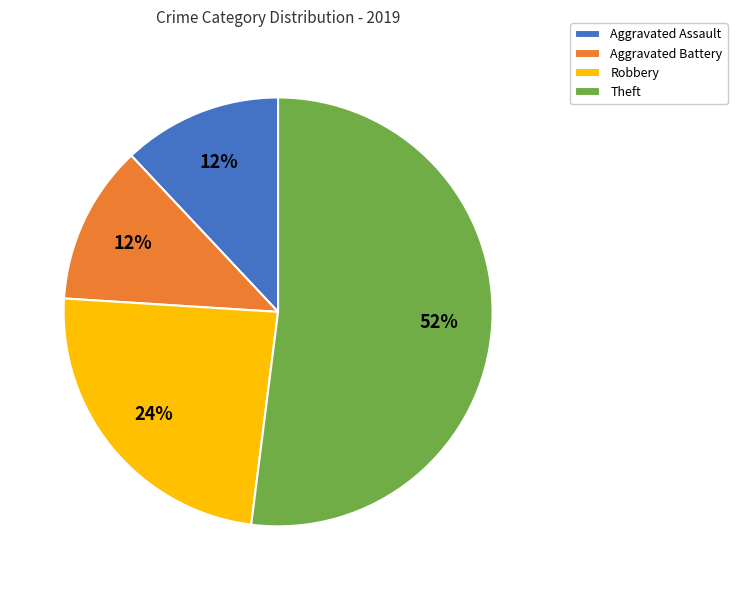

How many slices are in this pie chart?

4